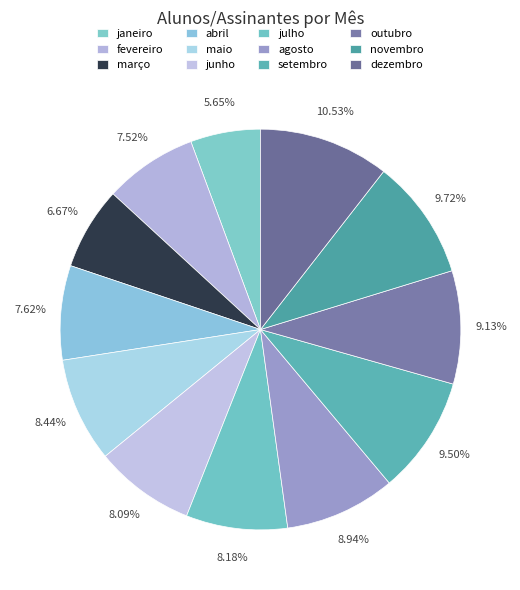

How many slices are in this pie chart?

12